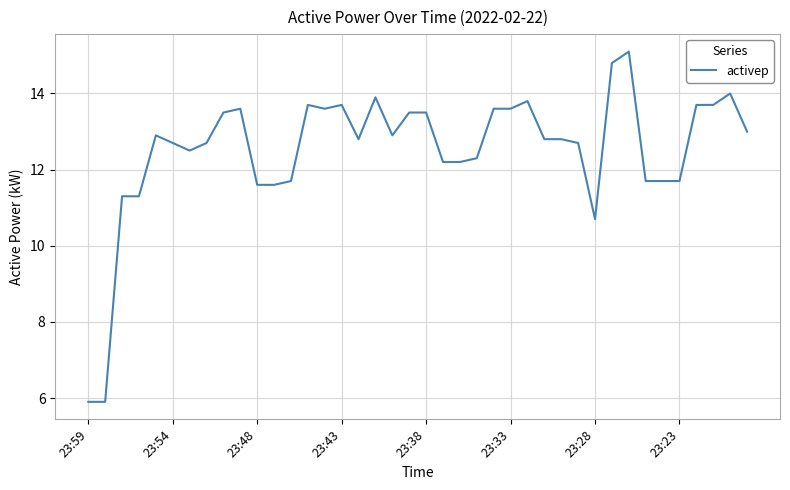

What is the greatest value displayed?

15.1